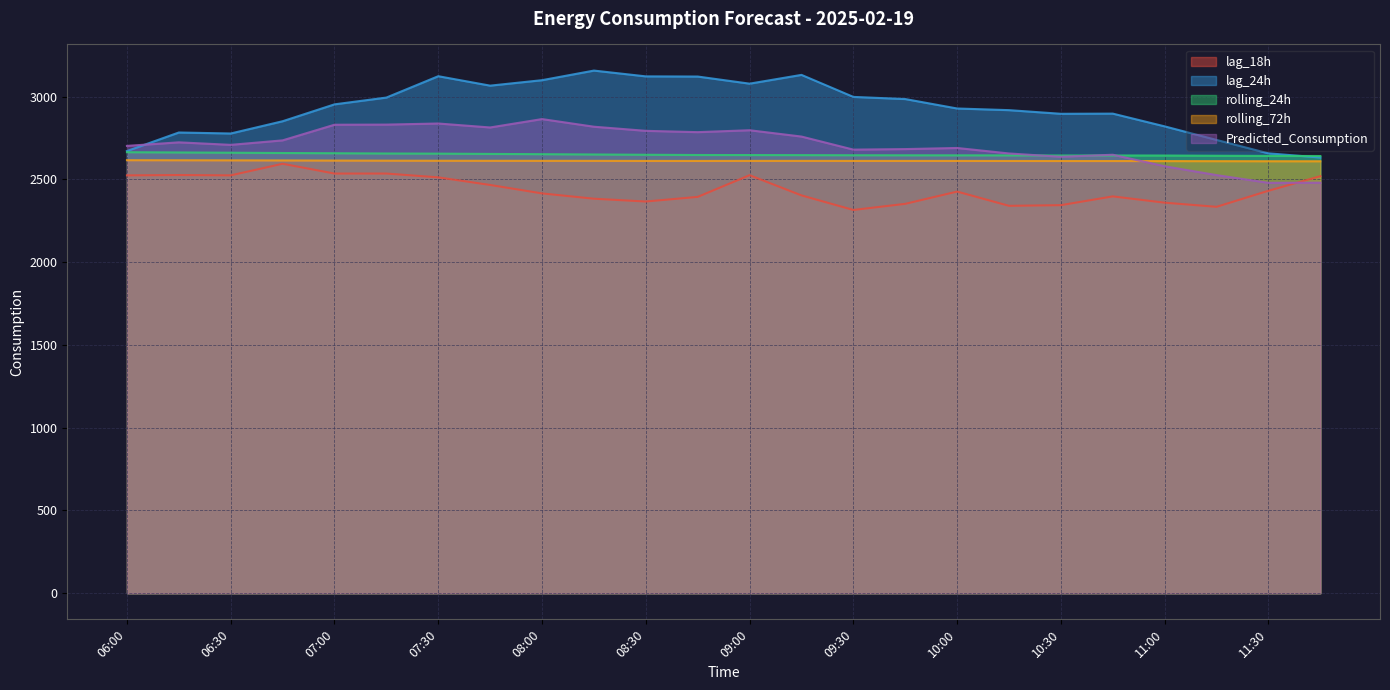

Is the value of rolling_24h at 11:15 greater than the value of lag_24h at 11:15?

No